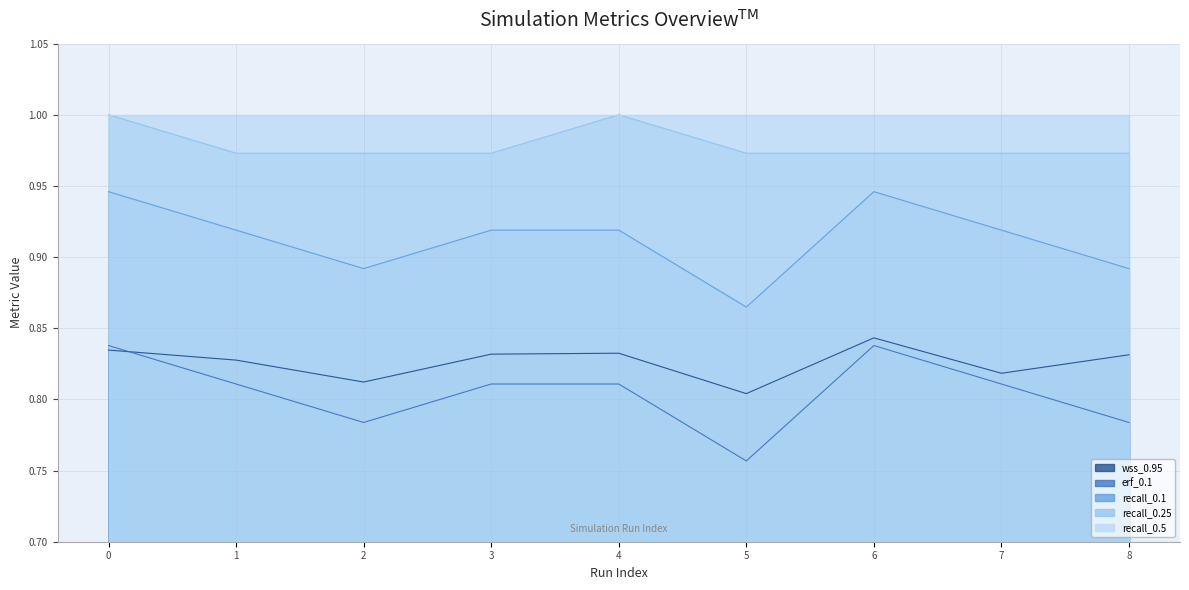

True or false: recall_0.25 and wss_0.95 intersect in this chart.

False